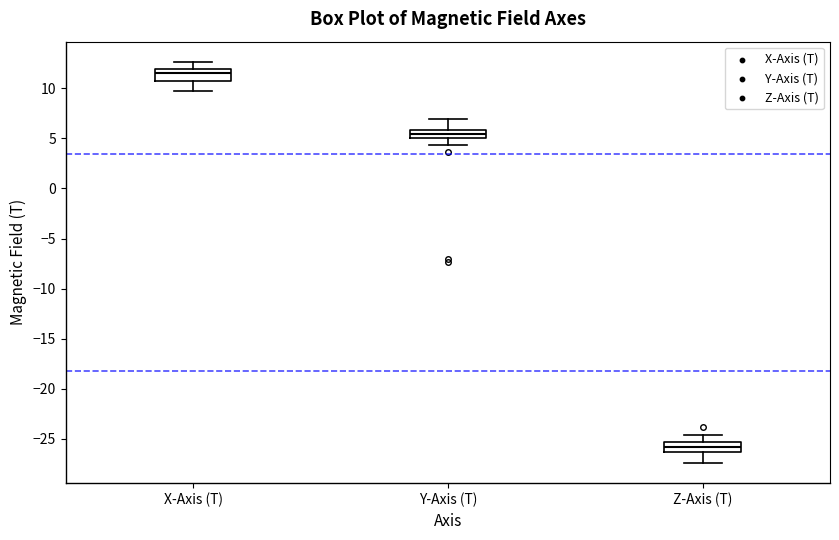

Reading left to right, read every box against the y-axis: the position of its median line, the range the box covers, and the ends of its whiskers. The values are not printed on the chart, so give them approximately, as read against the axis.

X-Axis (T): median 11.5, box 11.0 to 12.0, whiskers 9.5 to 12.5
Y-Axis (T): median 5.5, box 5.0 to 6.0, whiskers 4.5 to 7.0
Z-Axis (T): median -26.0, box -26.5 to -25.5, whiskers -27.5 to -24.5